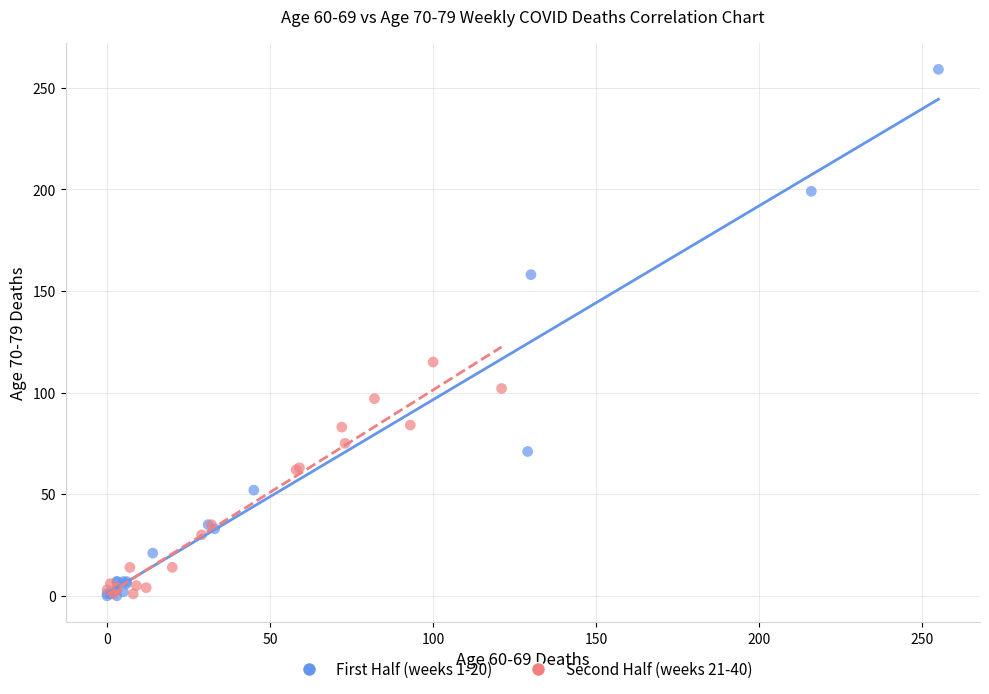

Which series reaches the maximum Y coordinate?

First Half (weeks 1-20)